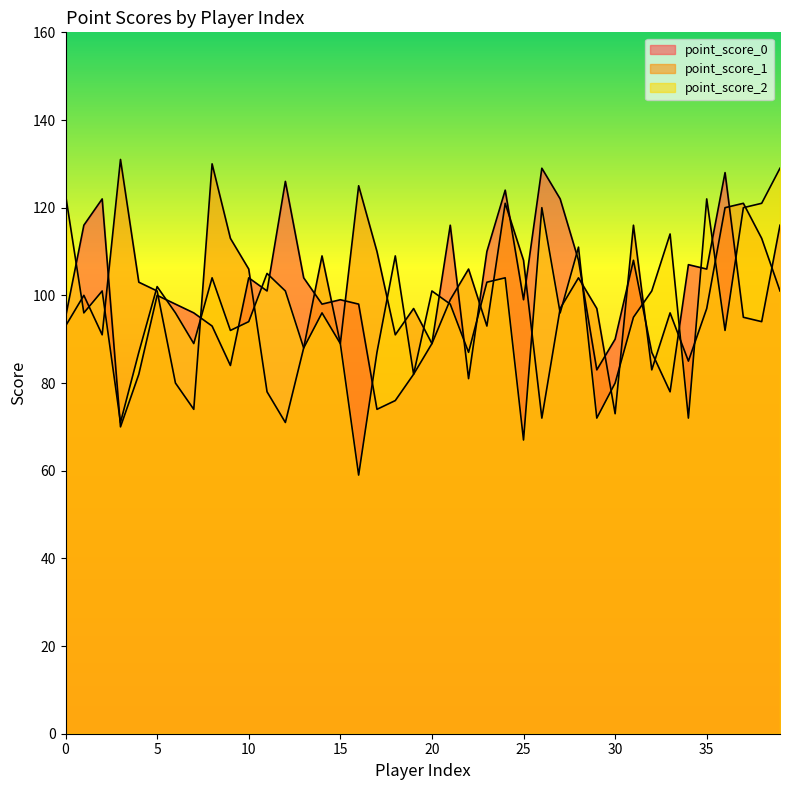

What are all the series names shown in the legend?

point_score_0, point_score_1, point_score_2